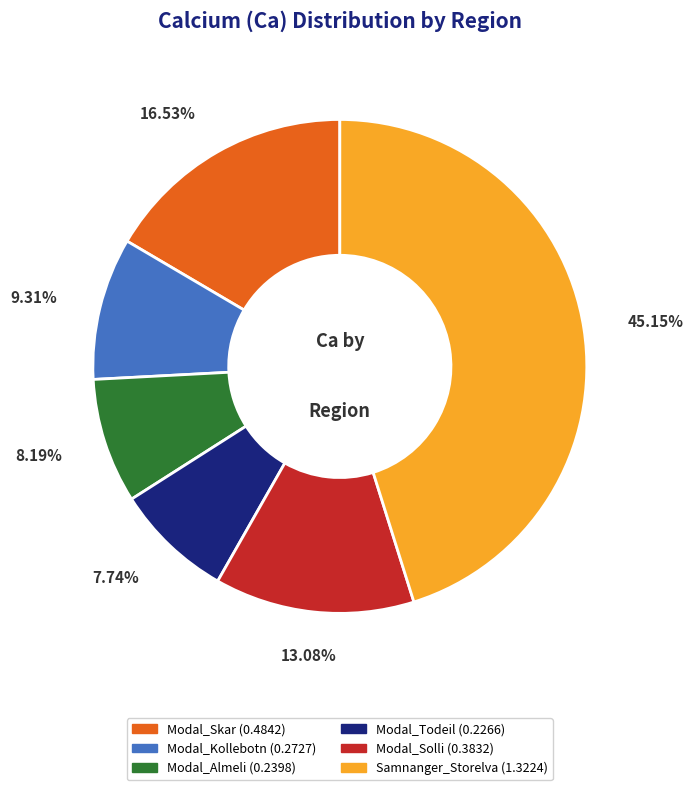

To the nearest percent, what is the difference between the largest and smallest slice percentages?

37%